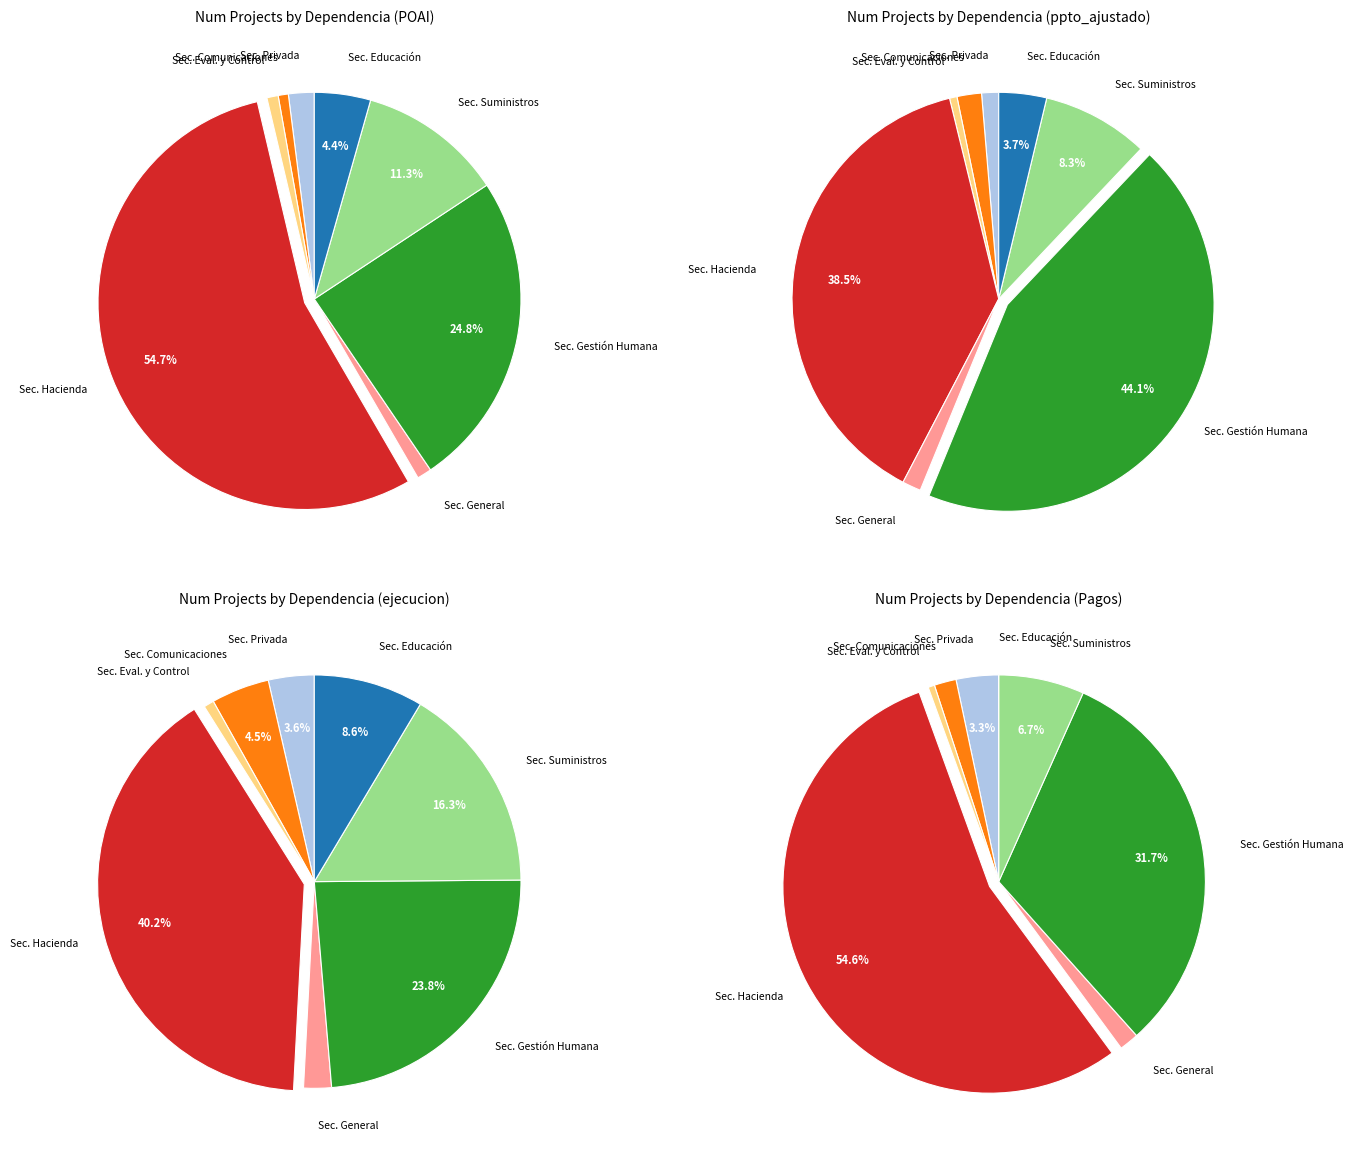

What is the change in value from Secretaría de Gestión Humana y Servicios to Secretaría Educación?

-3